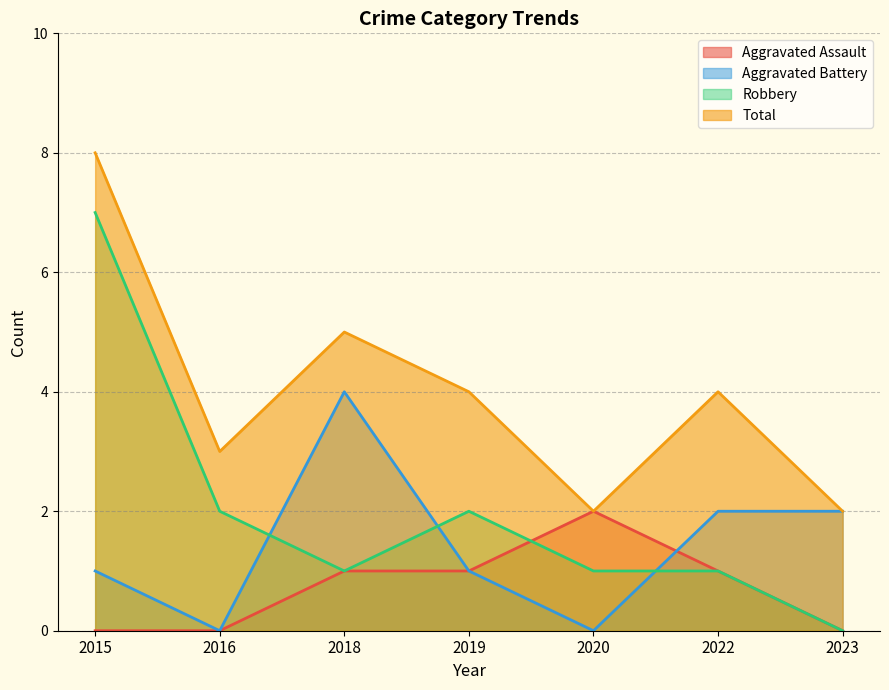

Is it true that Robbery equals 0 at 2023?

True